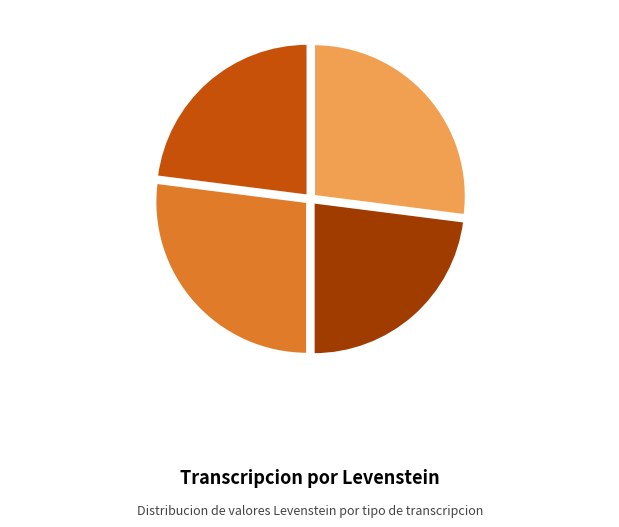

Is Dialectal 23% the majority of the pie?

No